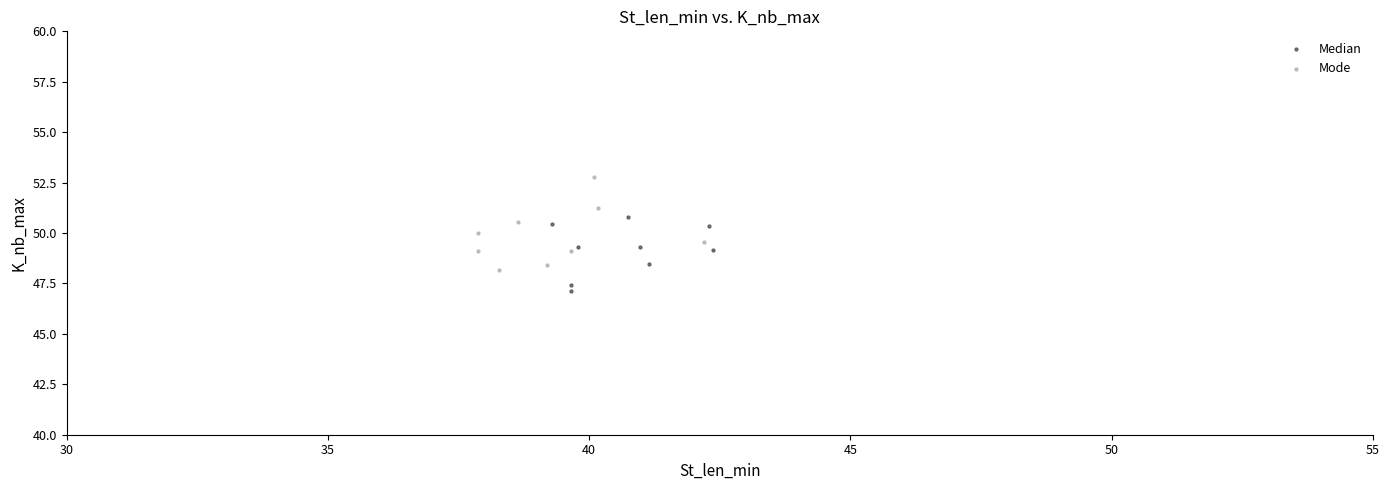

Which series contains the lowest Y value?

Median